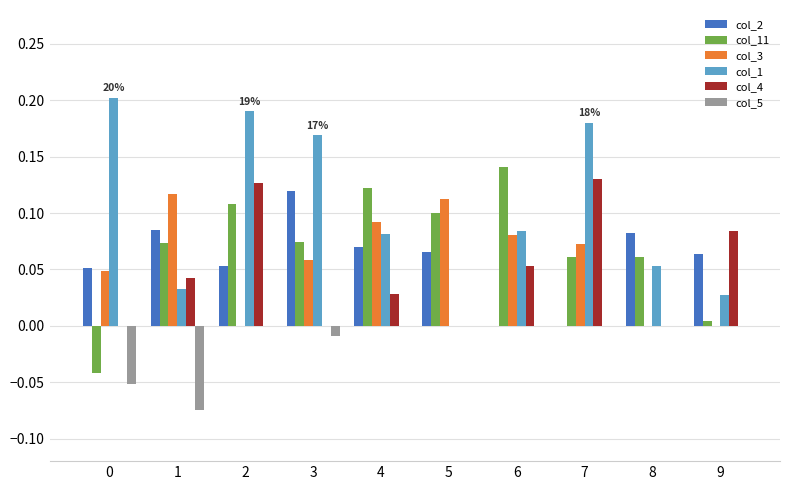

Count the number of categories in the chart.

10